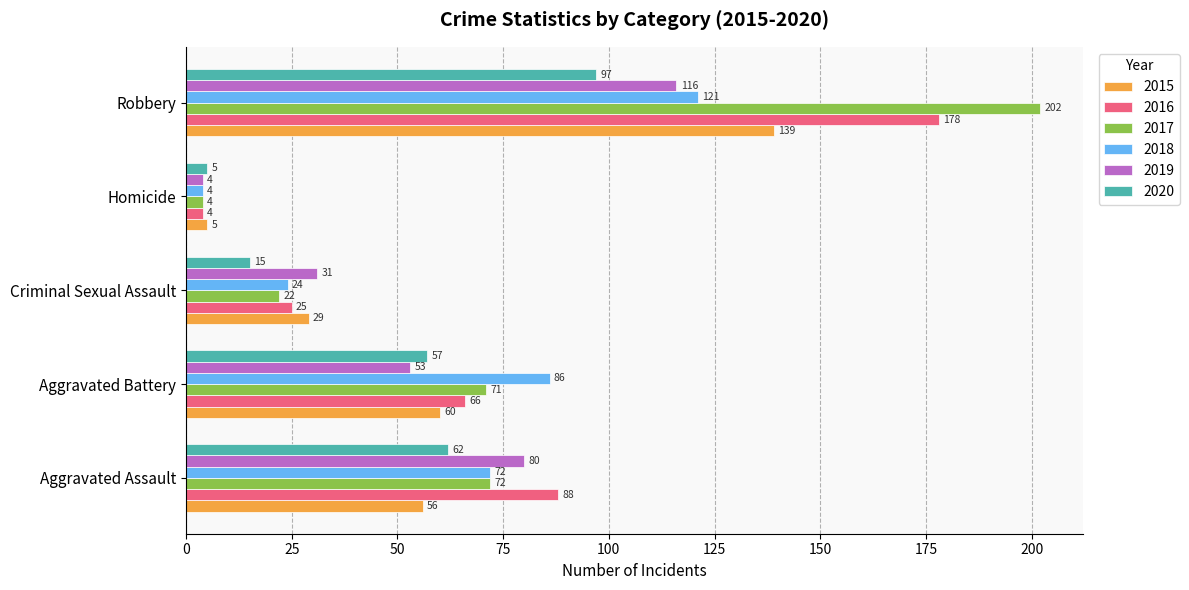

List the labels in order of 2017 value, smallest first.

Homicide, Criminal Sexual Assault, Aggravated Battery, Aggravated Assault, Robbery